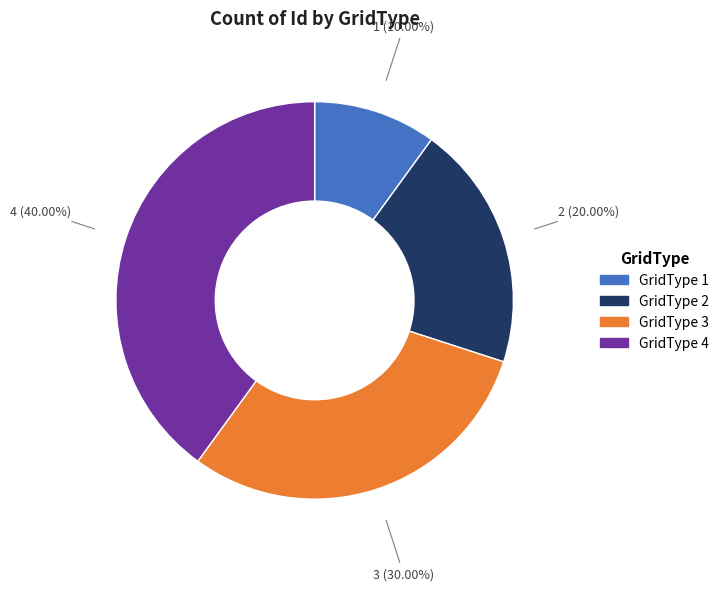

Does any single category account for the majority?

No